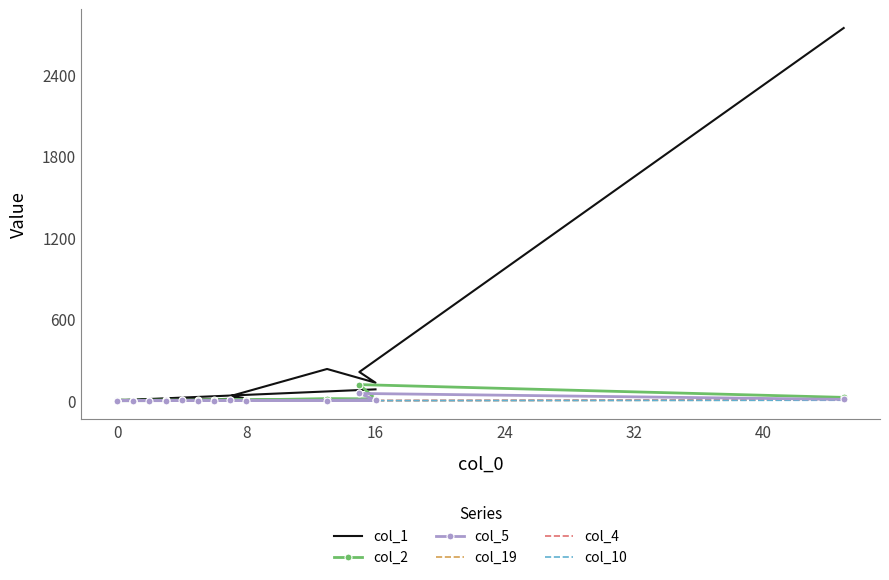

What are all the series names shown in the legend?

col_1, col_2, col_5, col_19, col_4, col_10